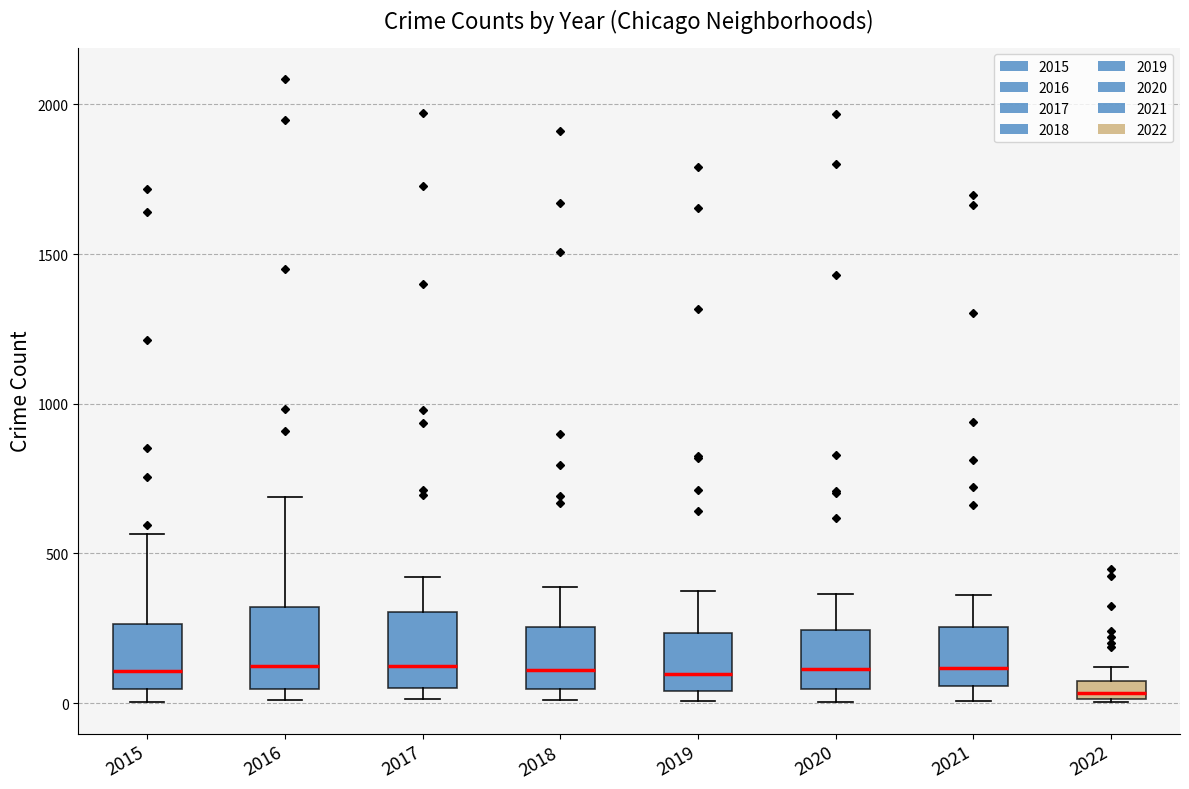

Where does the median line of the box at x = 2016 sit on the y-axis? The values are not printed on the chart, so give them approximately, as read against the axis.

150